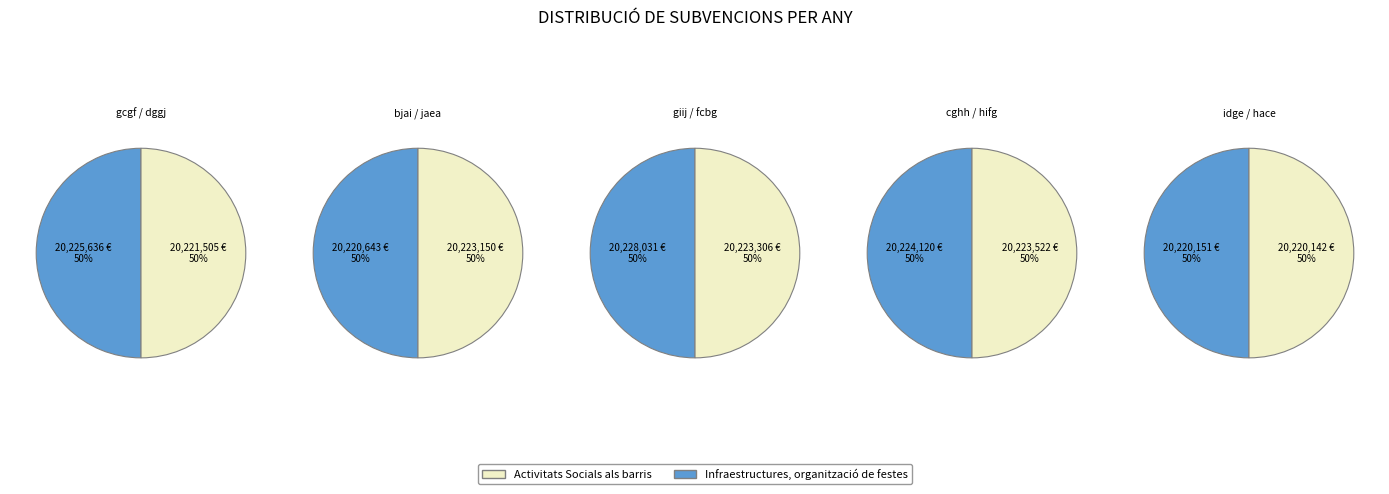

How many segments does this pie chart have?

10